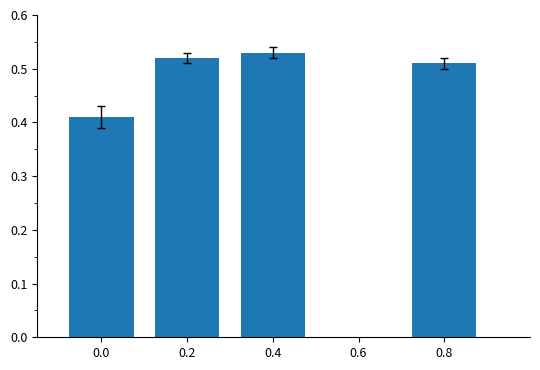

What is the difference between the second highest and minimum values?

0.1